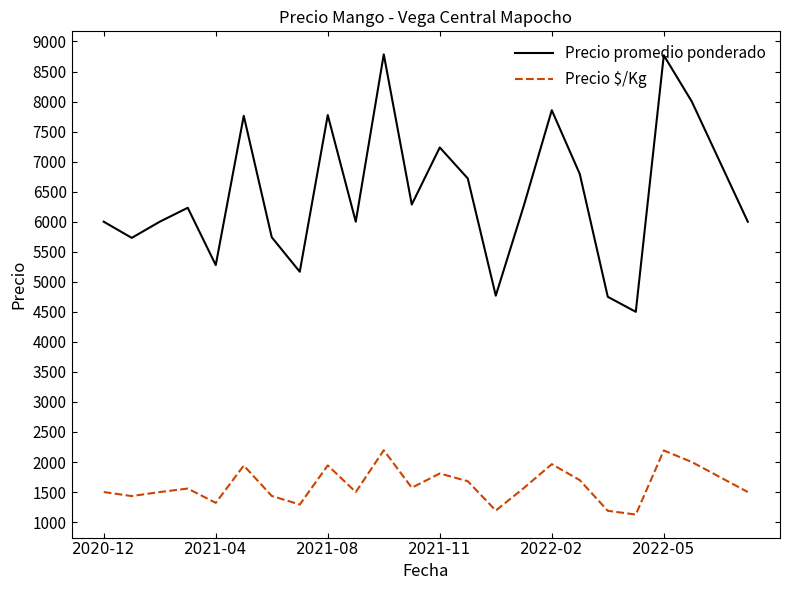

How many interior local peaks does the Precio promedio ponderado series have?

7